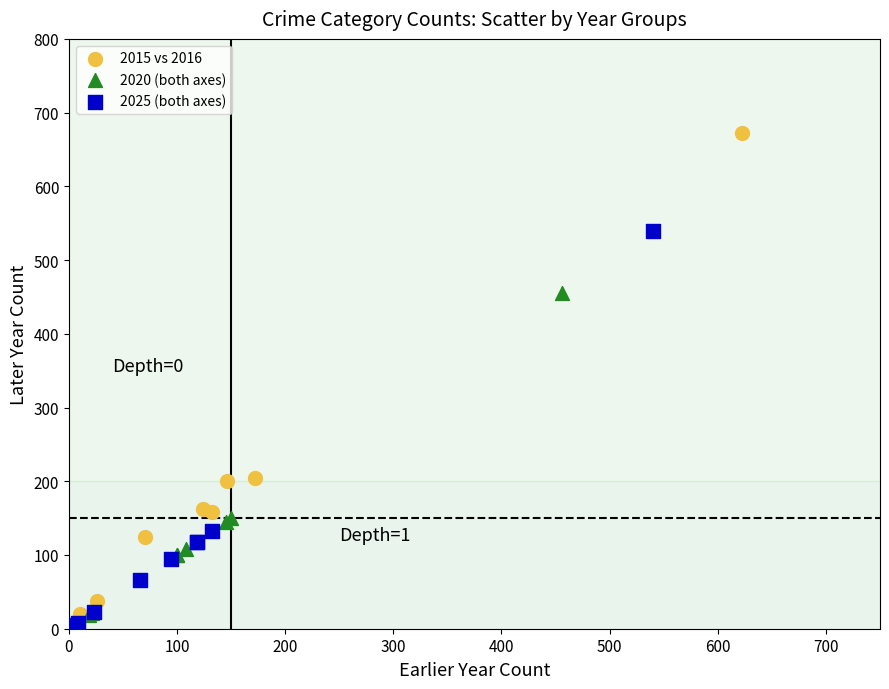

Which series contains the highest Y value?

2015 vs 2016